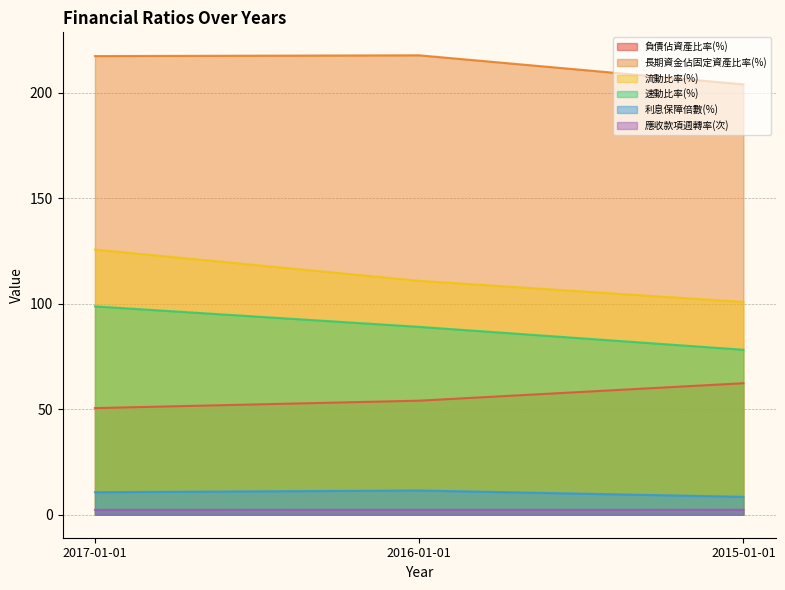

How many lines are shown in the chart?

6